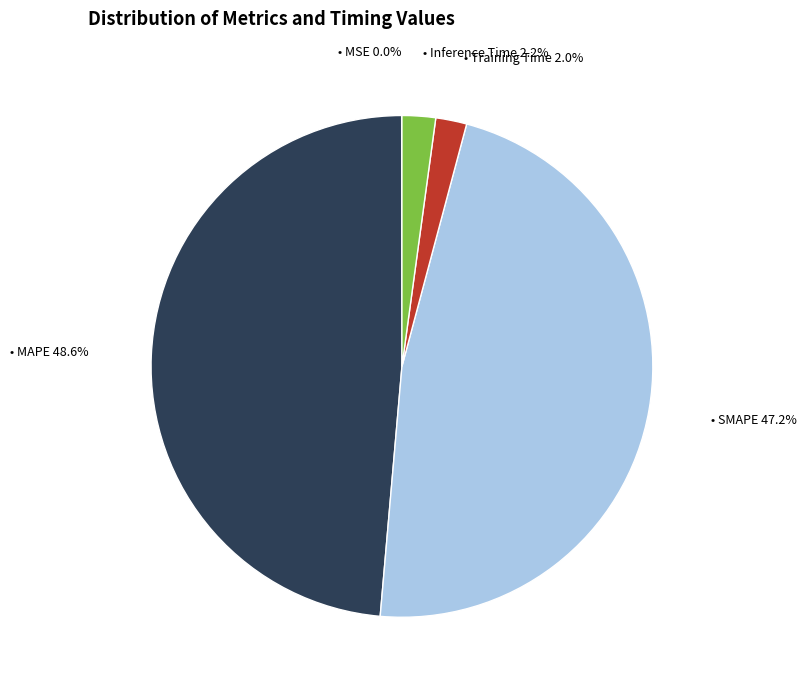

Is there a majority slice in this chart?

No